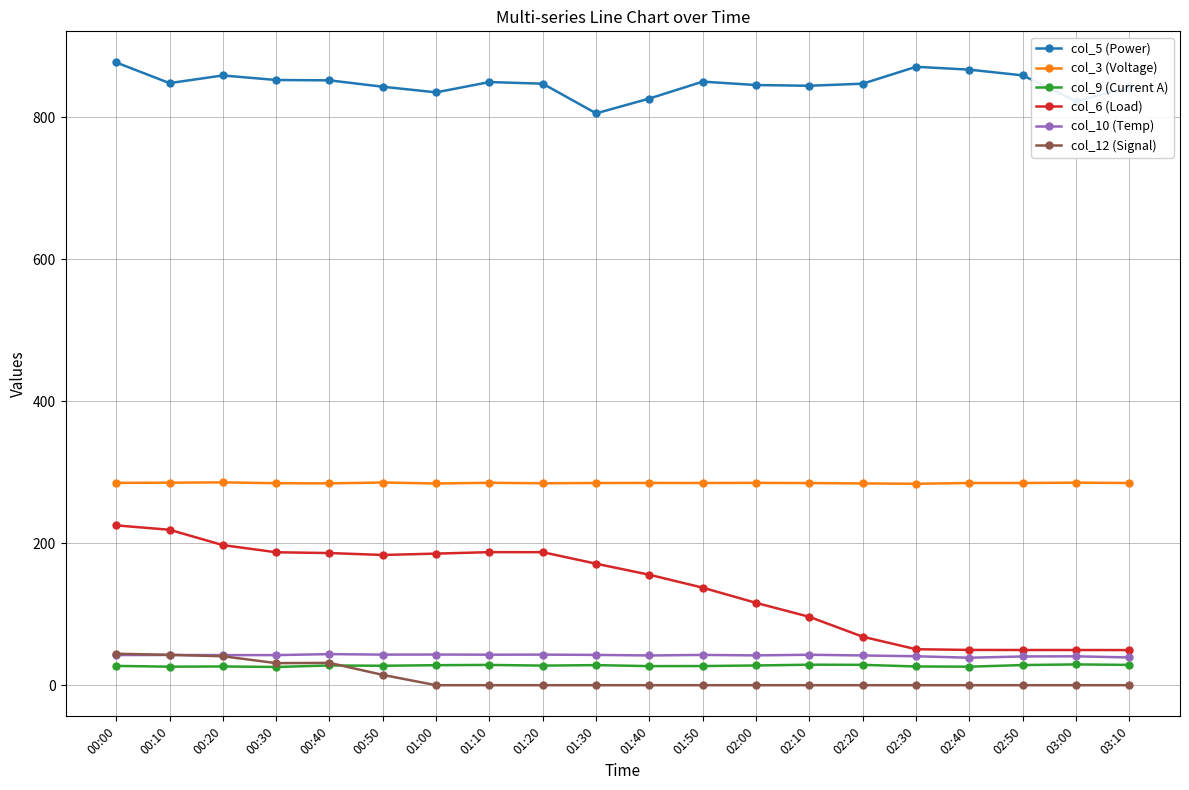

How many data points does each series have?

20